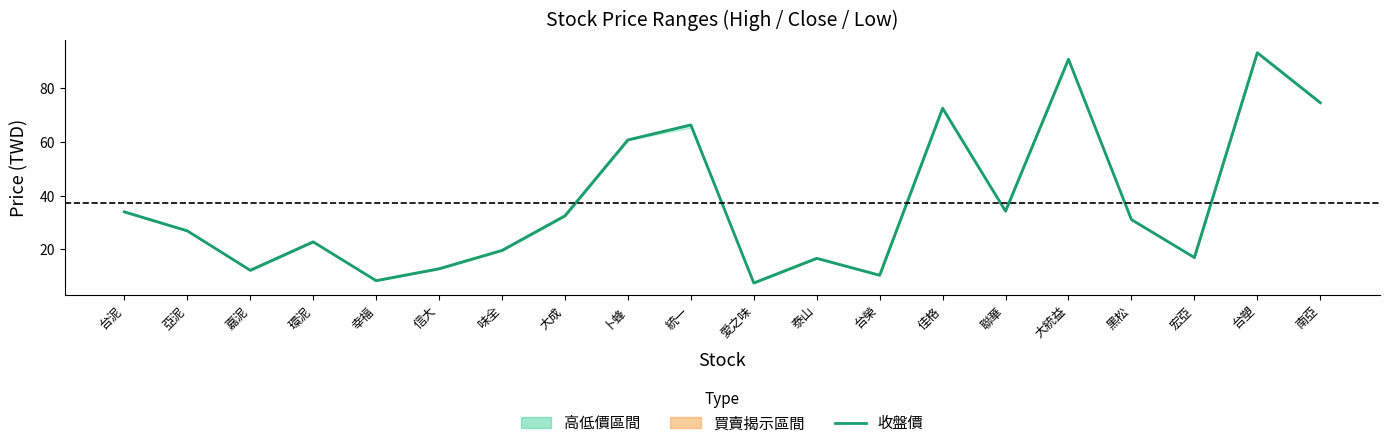

Reading left to right, extract all data points from this chart.

台泥=34.0	亞泥=26.9	嘉泥=12.2	環泥=22.8	幸福=8.3	信大=12.8	味全=19.6	大成=32.5	卜蜂=60.8	統一=66.4	愛之味=7.5	泰山=16.6	台榮=10.3	佳格=72.6	聯華=34.2	大統益=90.9	黑松=31.1	宏亞=16.9	台塑=93.3	南亞=74.7